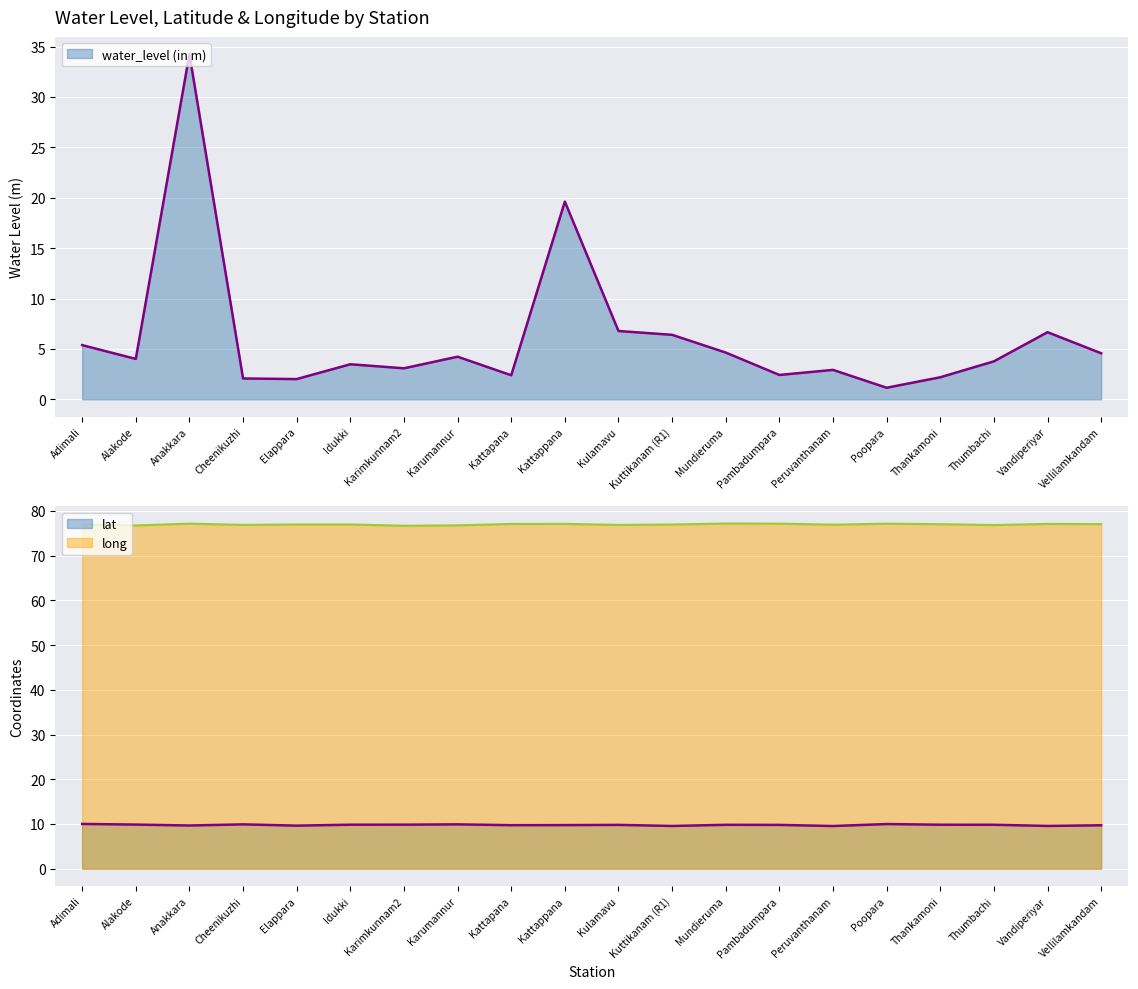

Which series has the largest range (max minus min)?

water_level (in m)